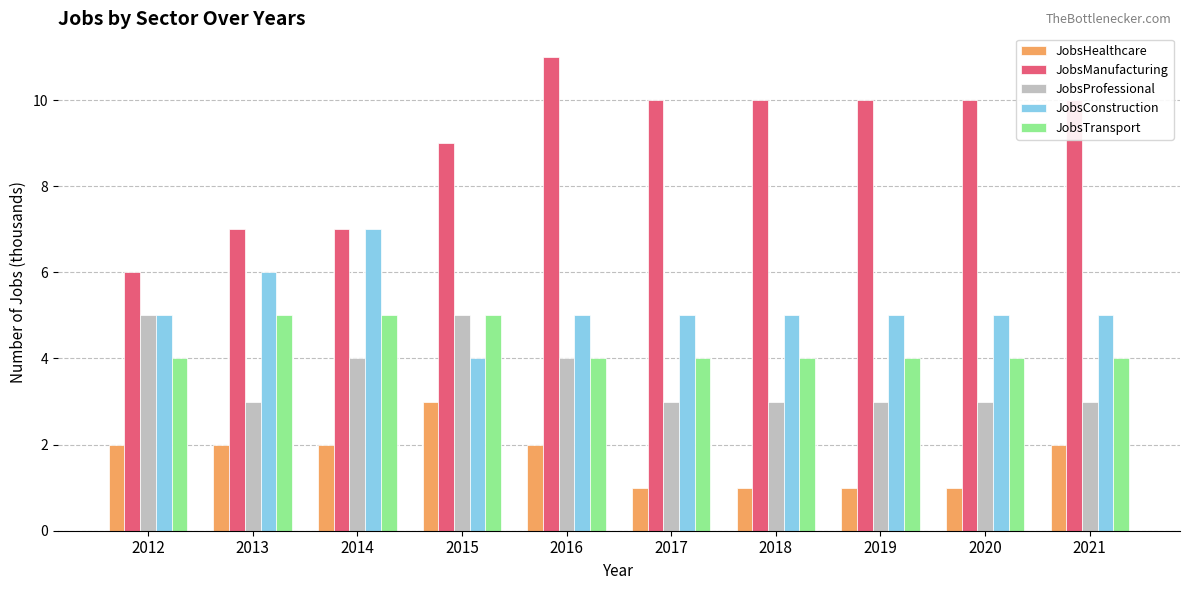

How many series are shown in this chart?

5